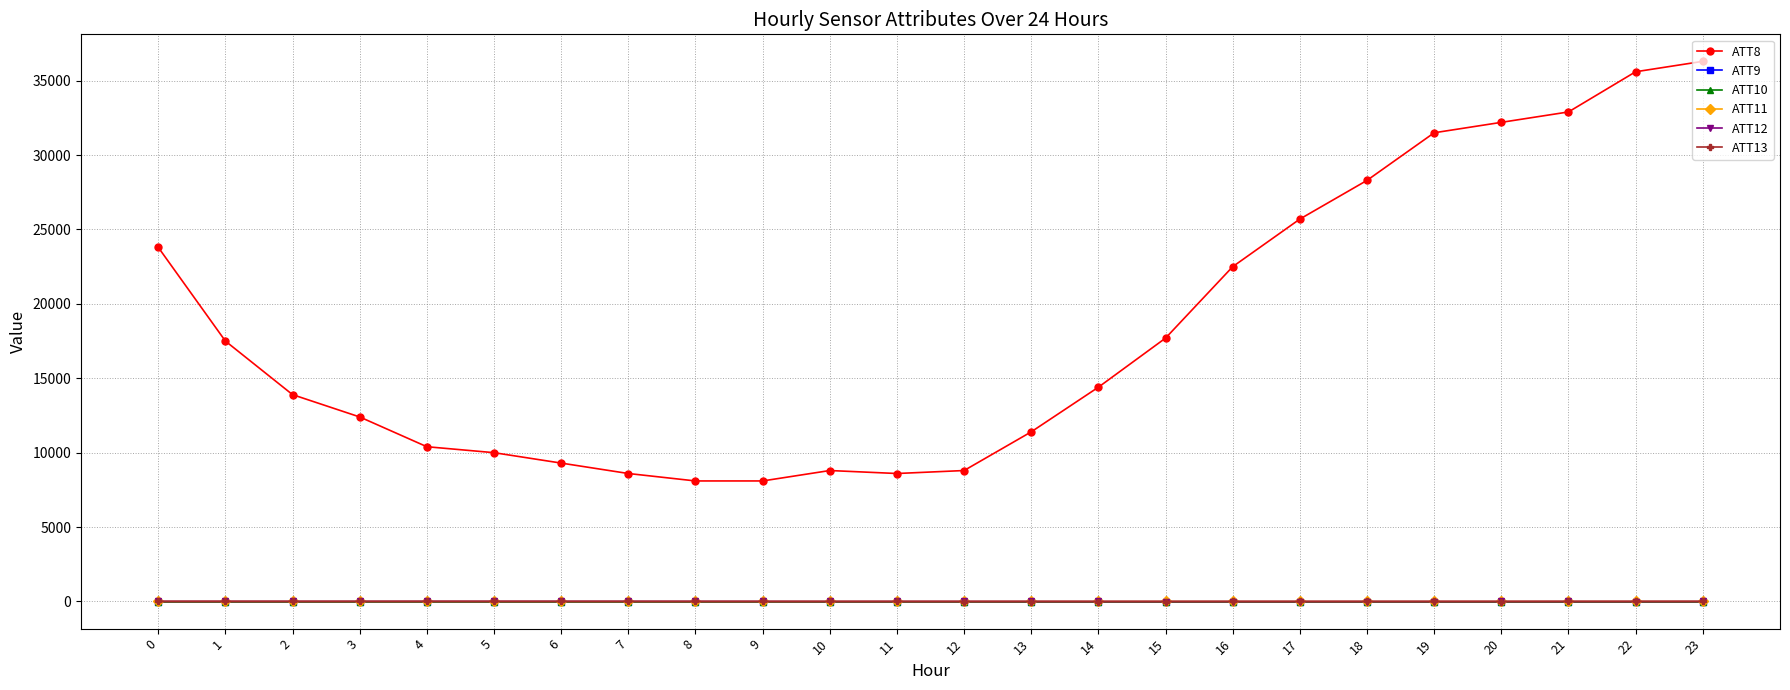

Does the chart display data point markers on the line(s)?

Yes